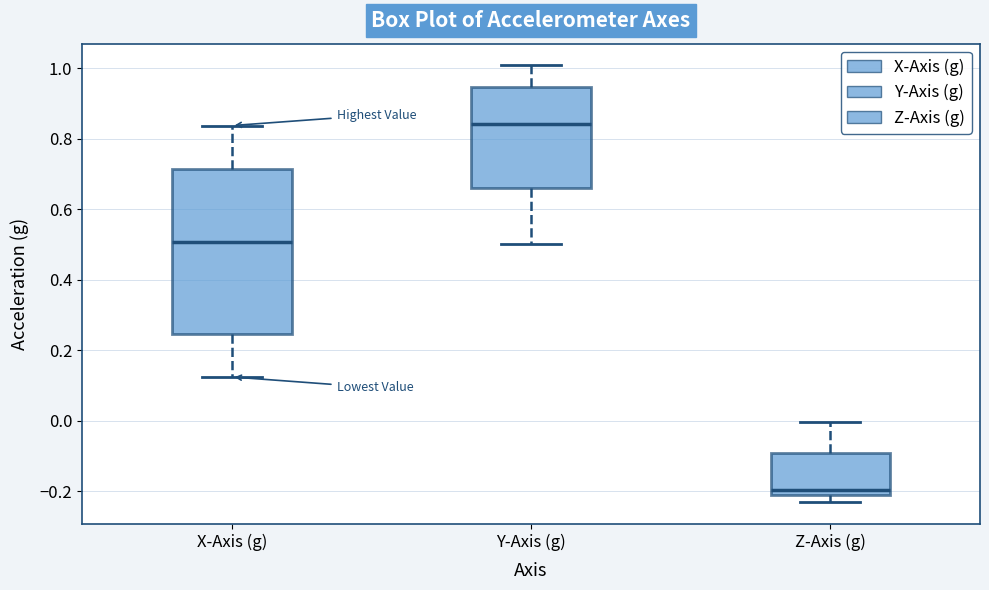

Where is the lower edge of the box for Y-Axis (g) on the y-axis? The values are not printed on the chart, so give them approximately, as read against the axis.

0.66